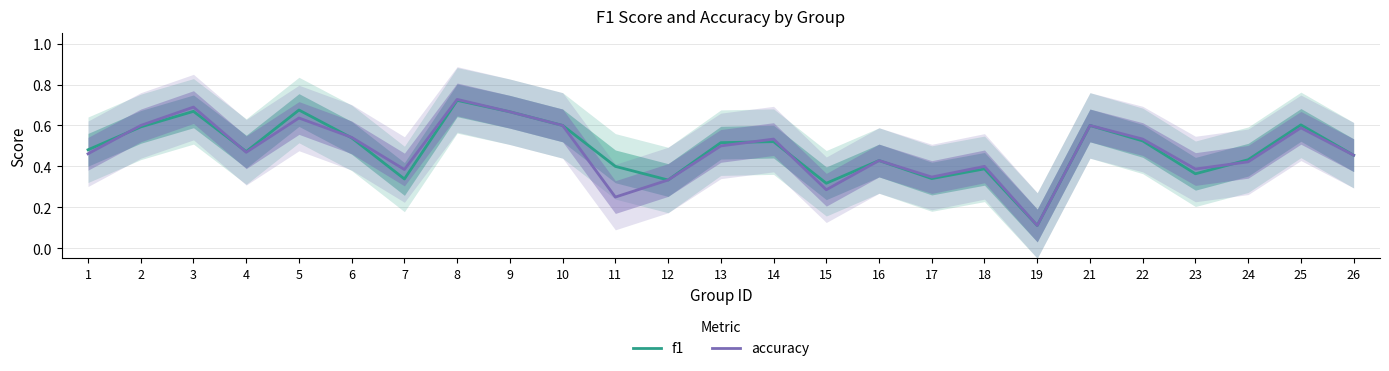

True or false: f1 and accuracy intersect in this chart.

True